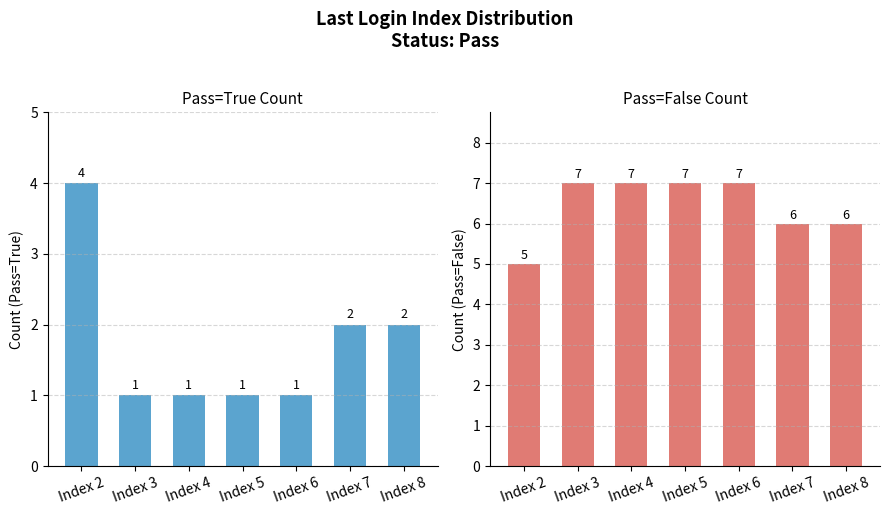

At Index 3, list the series in order from largest to smallest.

Pass=False, Pass=True